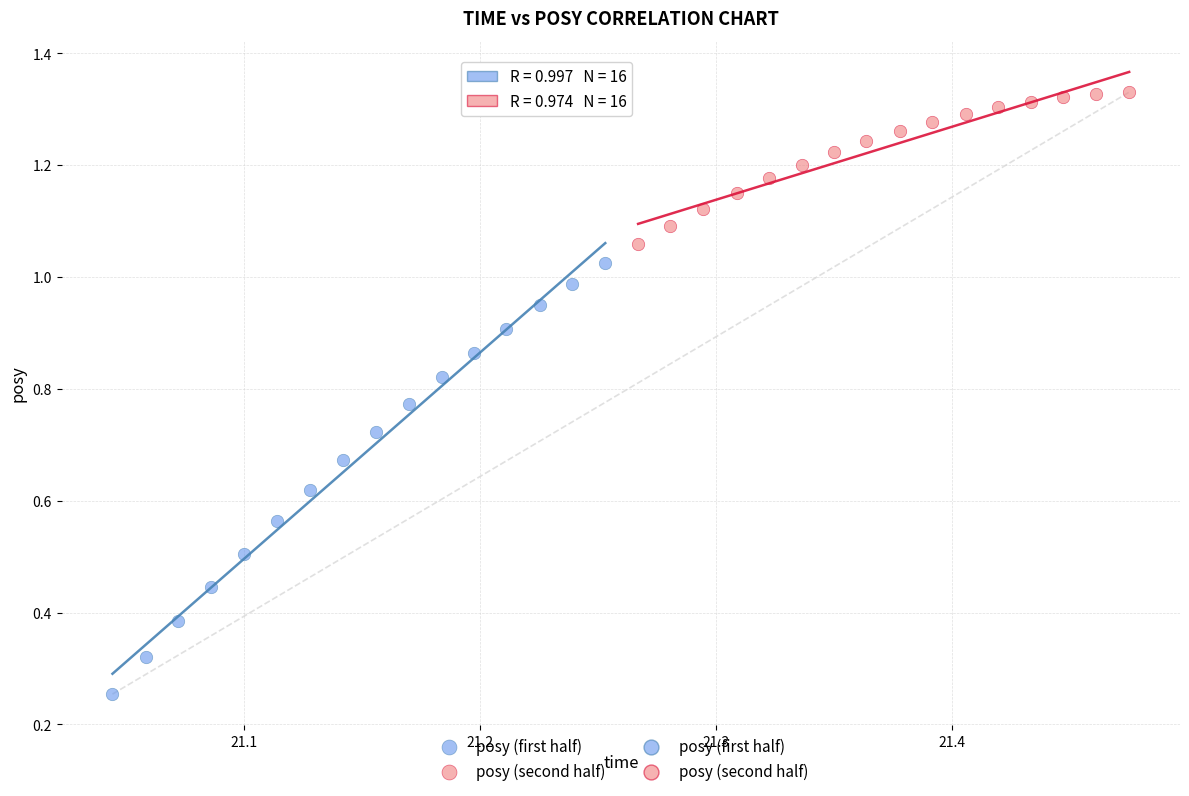

Which series reaches the maximum Y coordinate?

posy (second half)